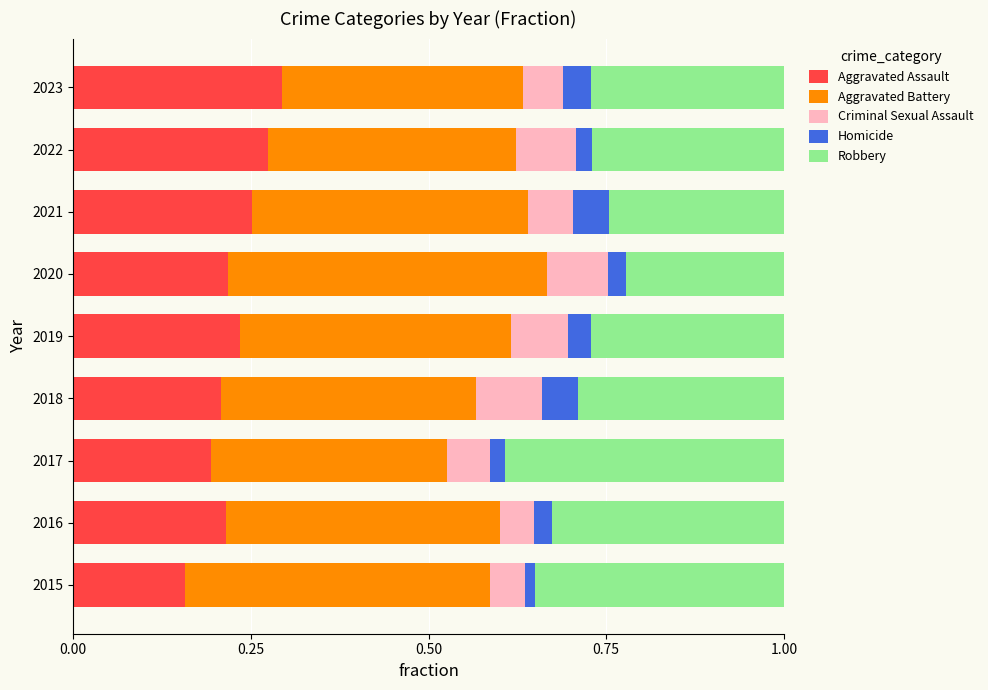

What is the total value across all series at 2021?

1.0